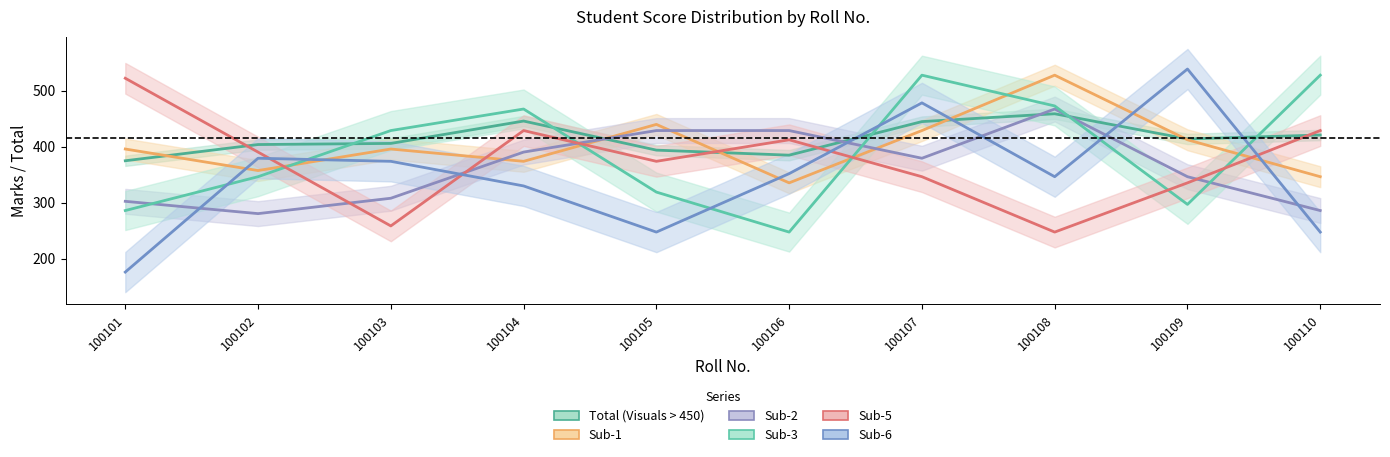

What is the spread (max minus min) of values at 100109?

242.0